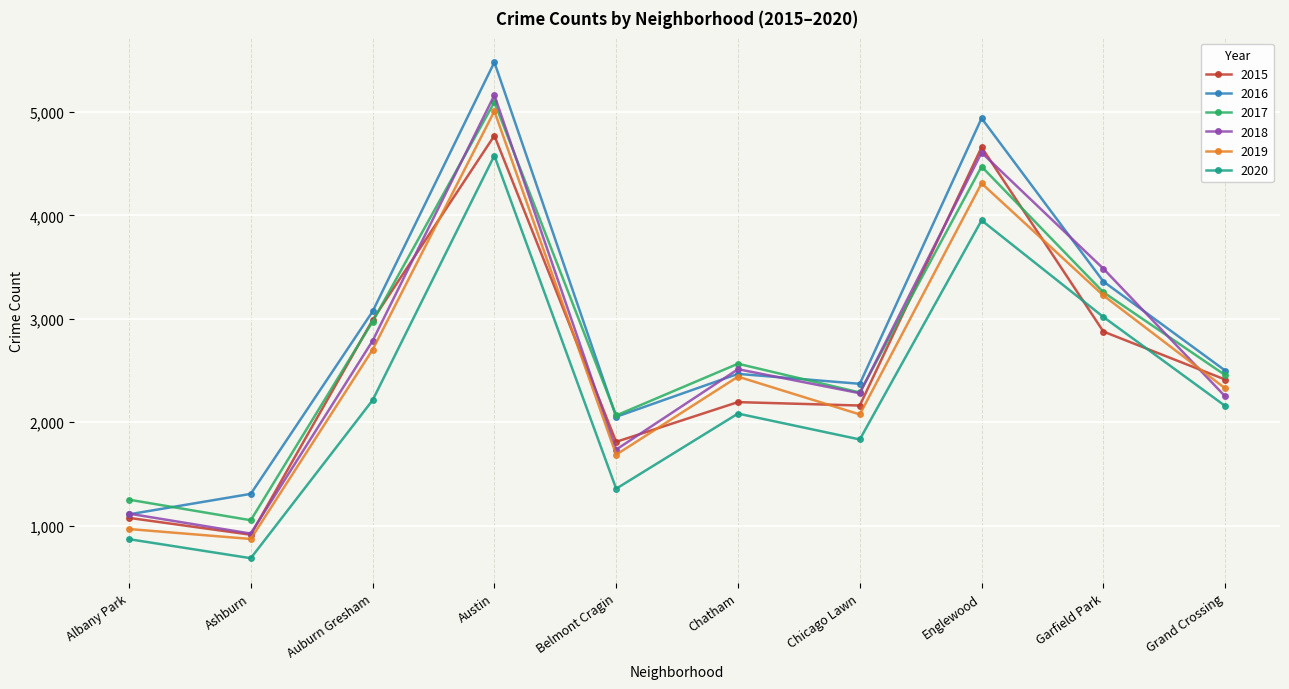

How many distinct data groups are displayed?

6